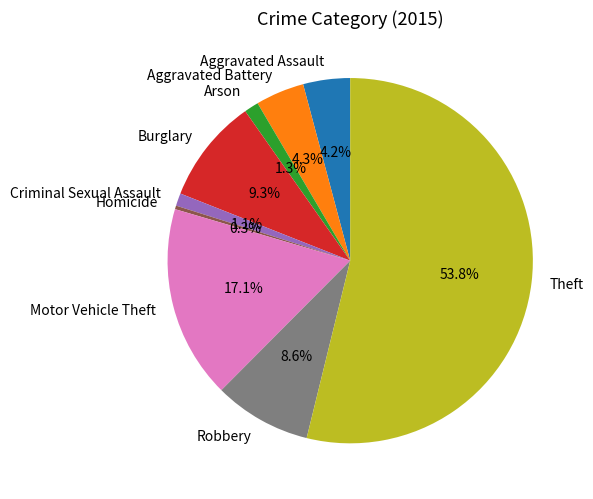

To the nearest percent, what percentage of the pie is Robbery?

9%